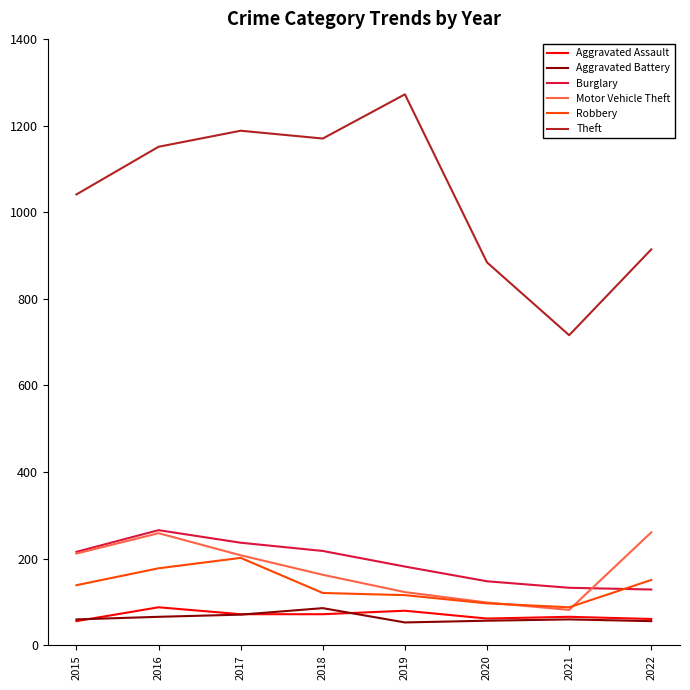

The Motor Vehicle Theft series shows 261 at 2022. True or false?

True